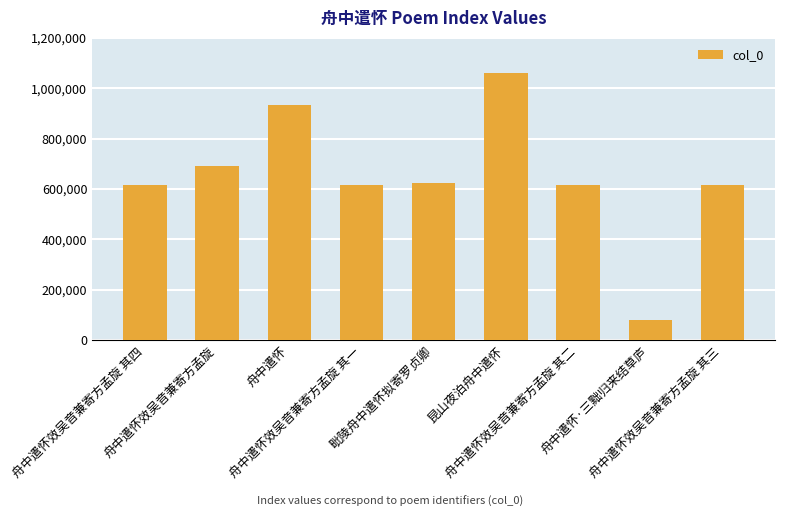

What value does the data have at 舟中遣怀, to the nearest 100?

931800